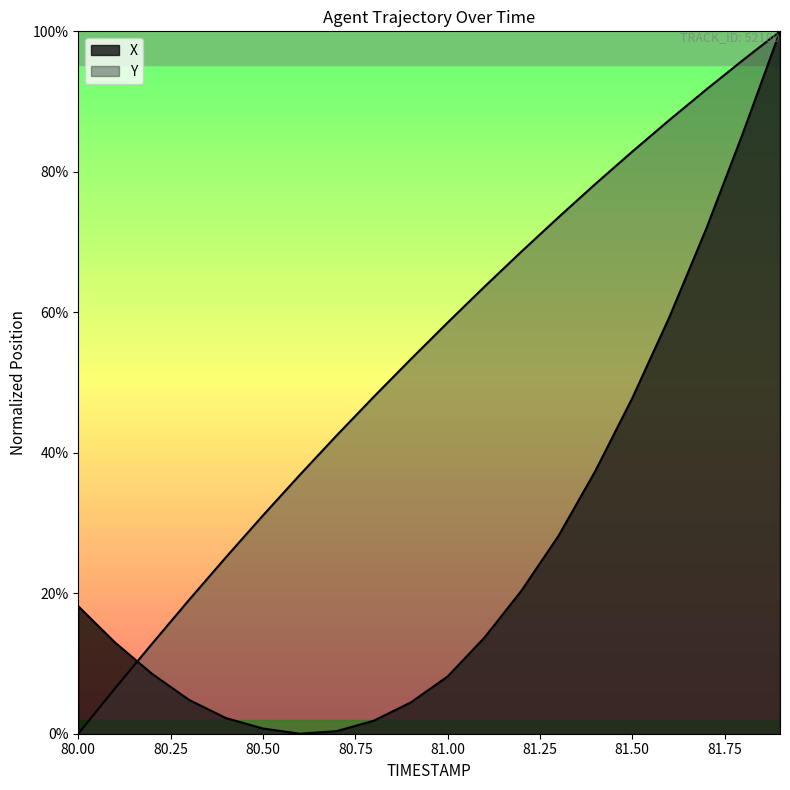

At how many categories does at least one series exceed 44?

12